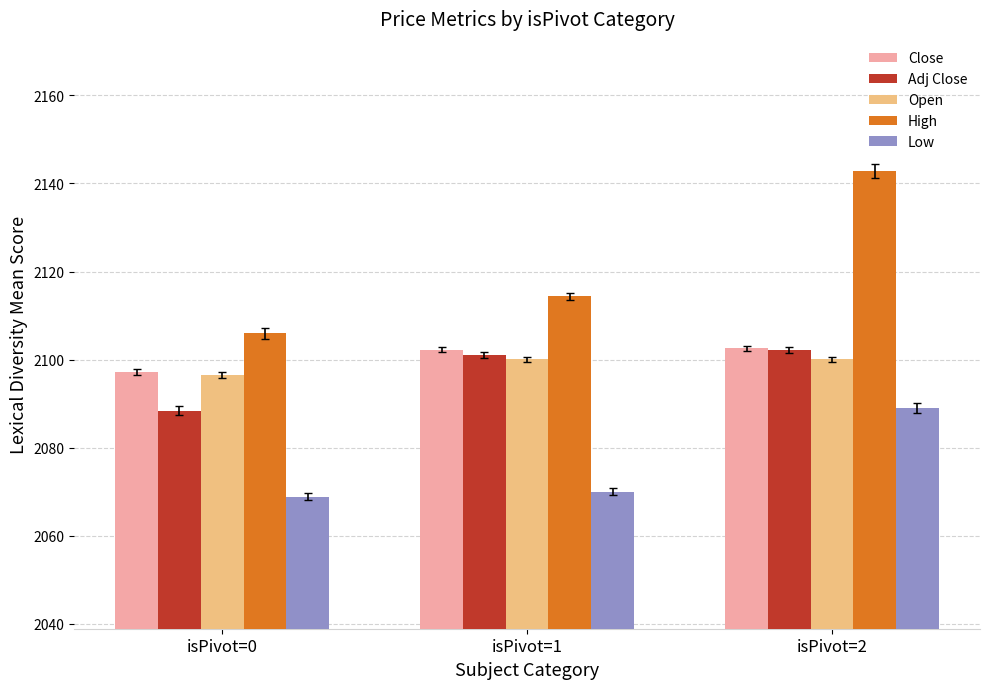

How many bars are there in total?

15